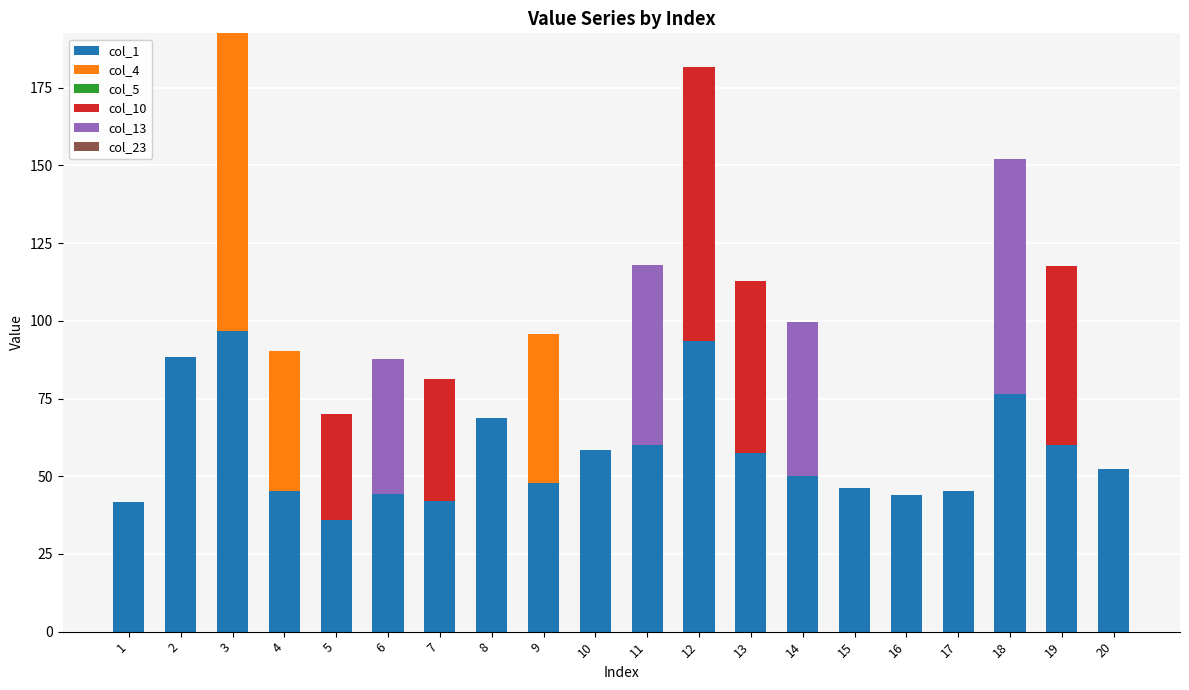

At which label is col_1 closest to 66?

8